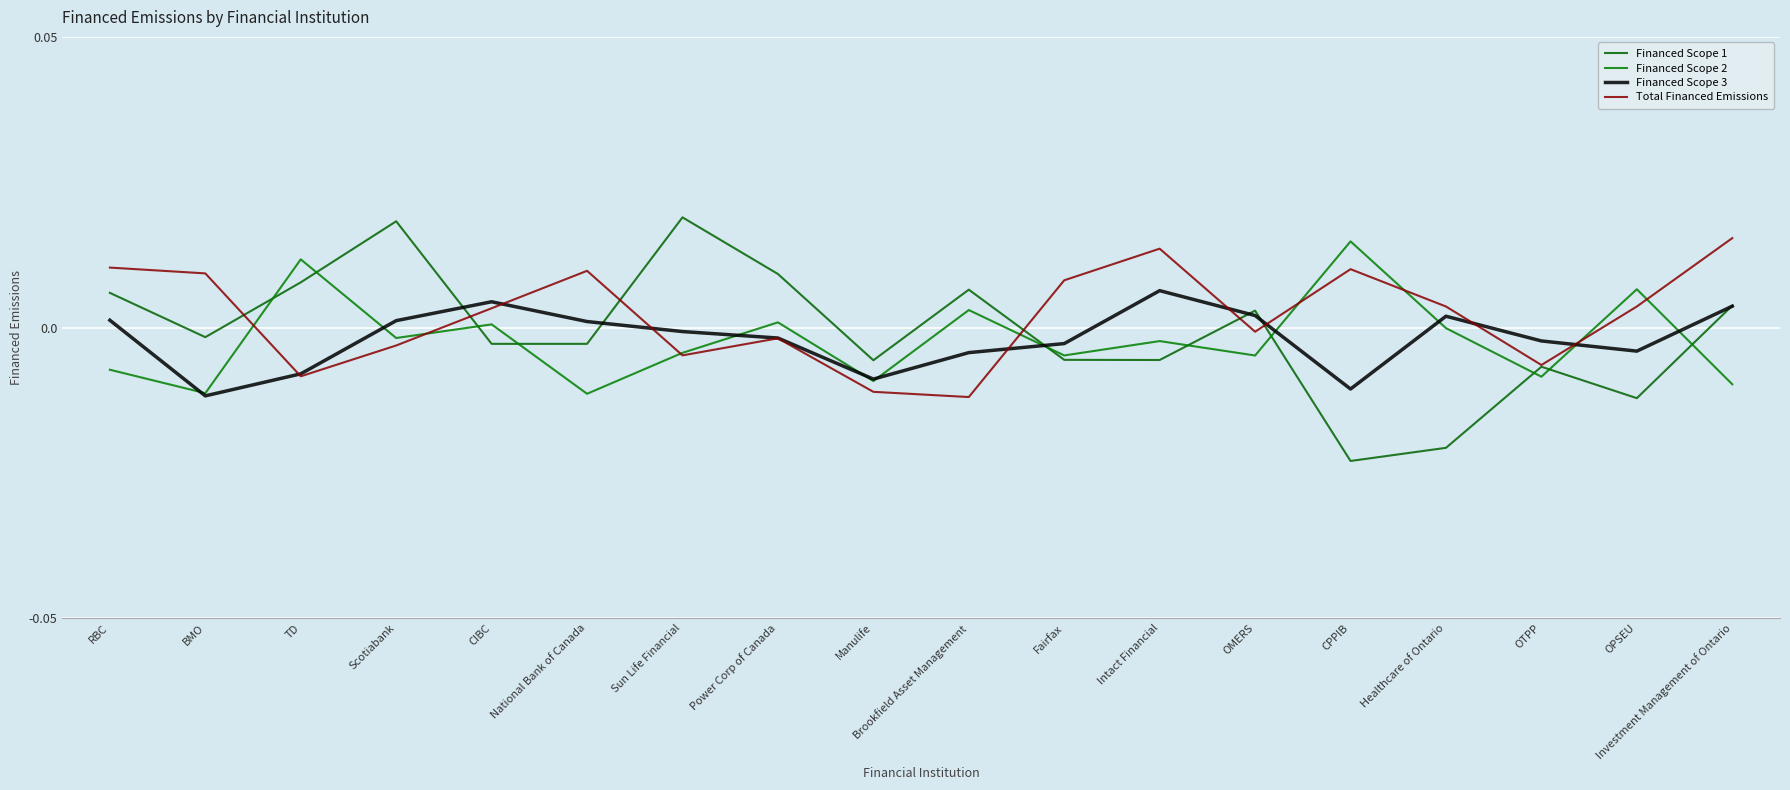

Between which two adjacent categories do Financed Scope 3 and Total Financed Emissions first intersect?

BMO and TD